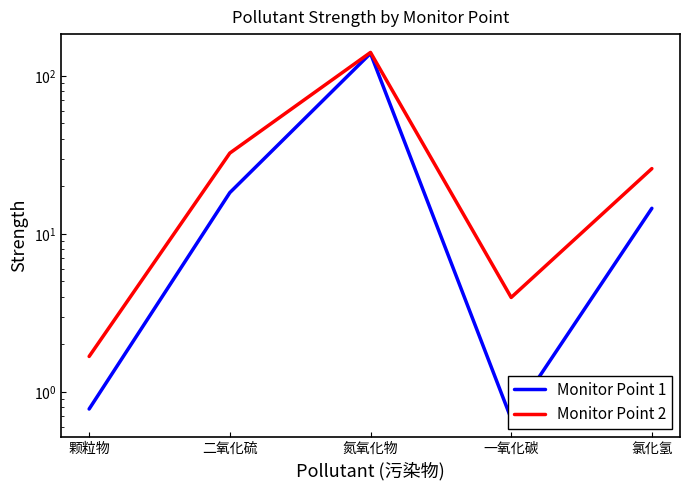

How many interior local peaks does the Monitor Point 2 series have?

1